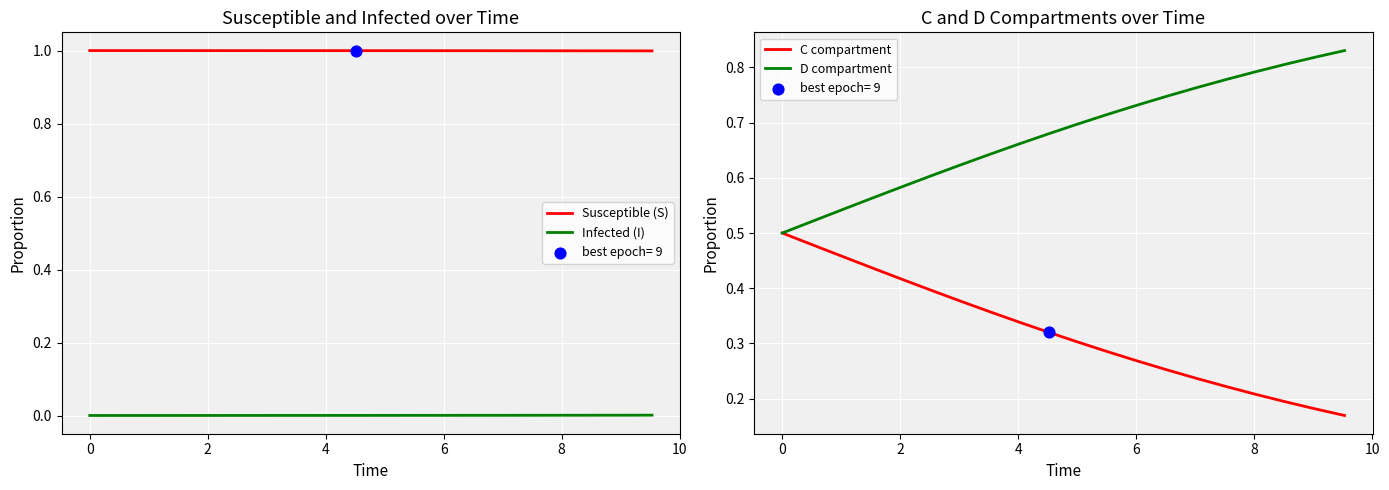

What are all the series names shown in the legend?

Susceptible (S), Infected (I), C compartment, D compartment